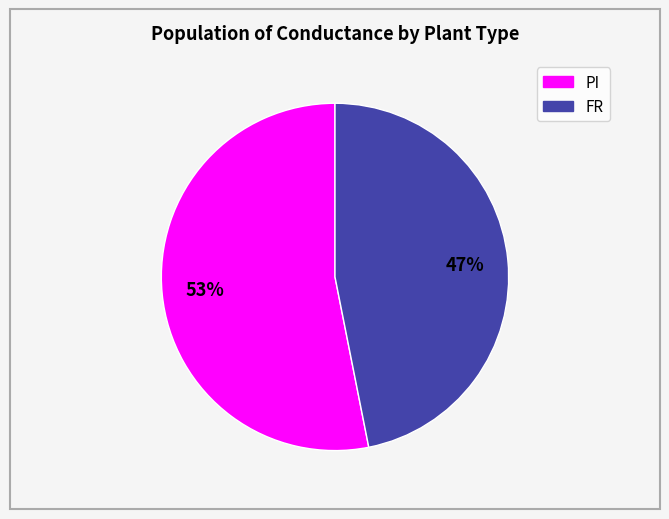

To the nearest percent, what is the difference between the largest and smallest slice percentages?

6%